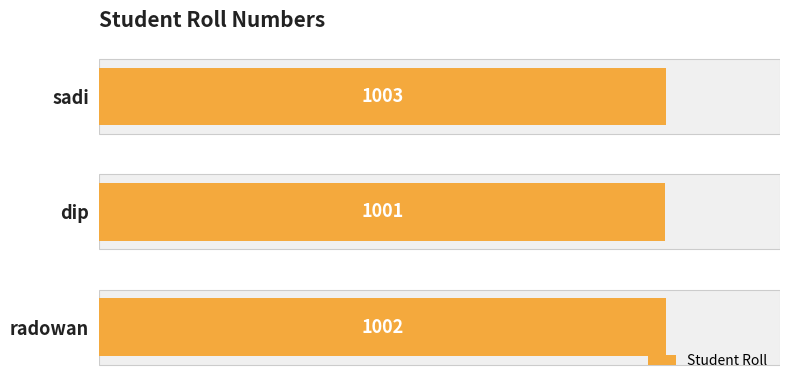

What is the ratio of the value at dip to the value at radowan?

1.0